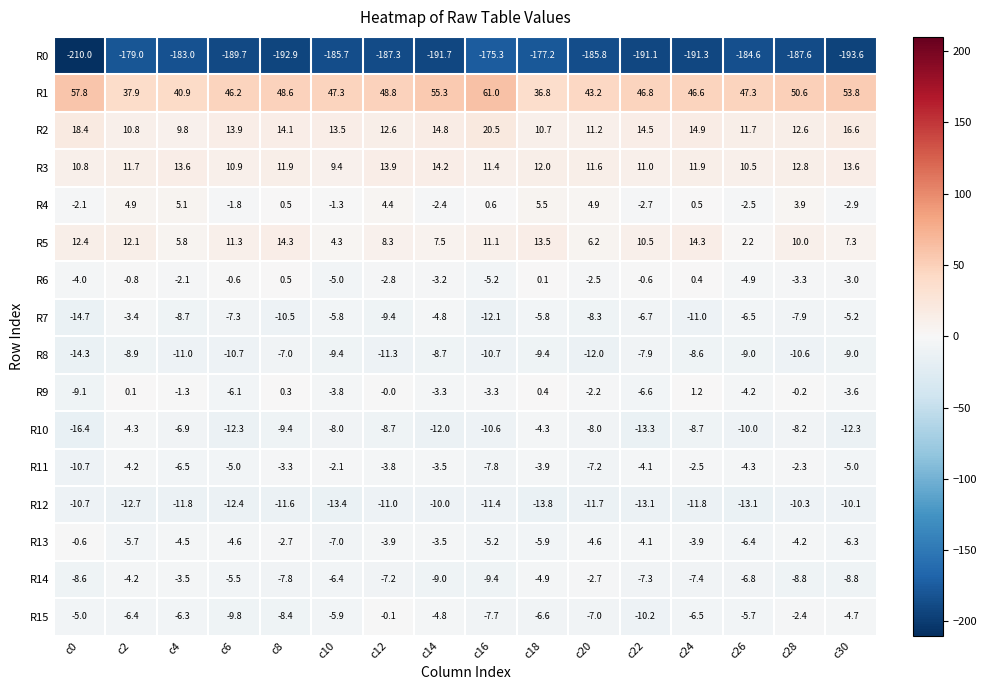

Read the R1 value at c14.

55.3